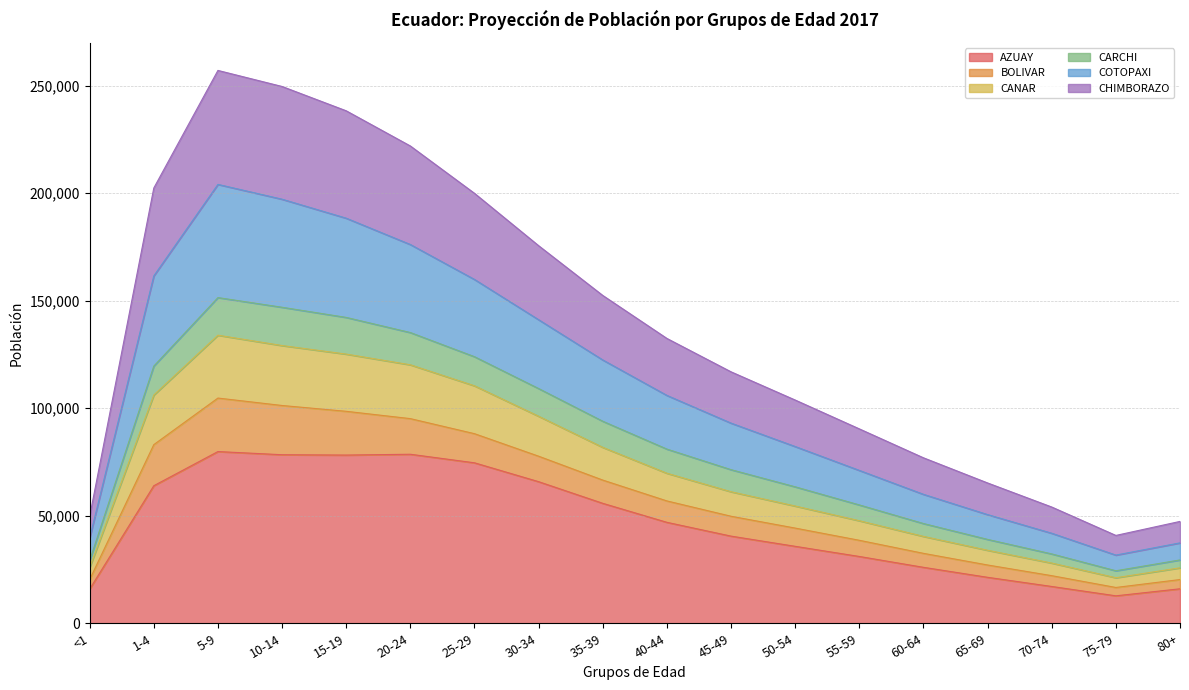

What is the lowest value of the AZUAY series?

12768